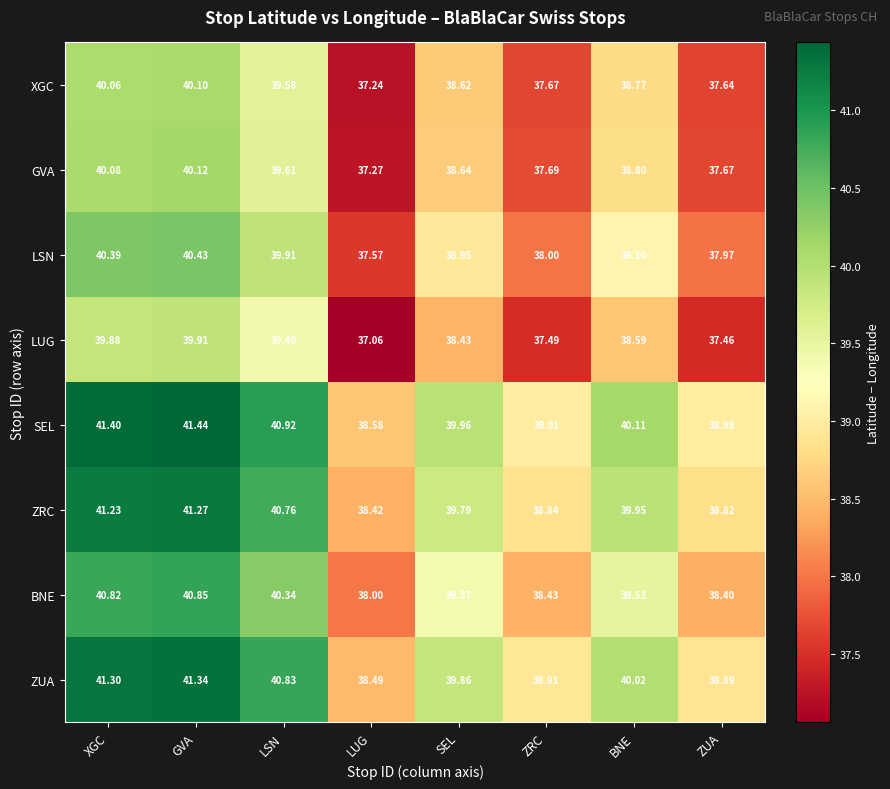

Where does the LSN series first go above 39?

XGC